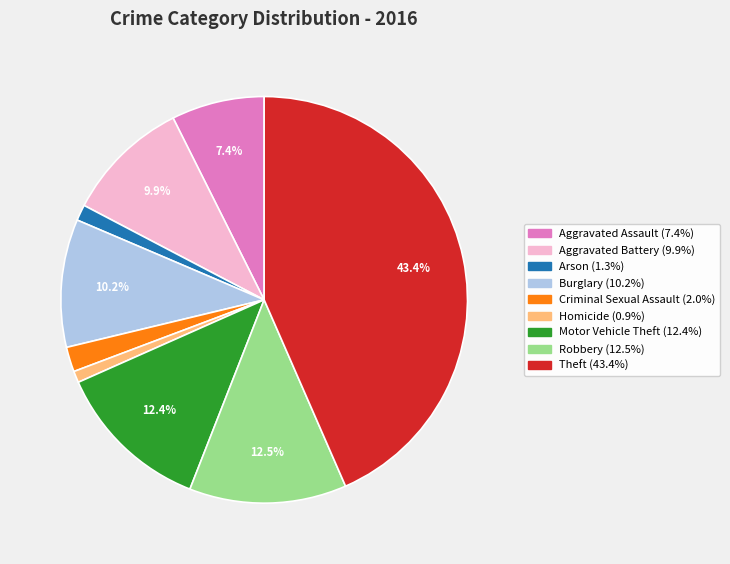

How many slices are in this pie chart?

9